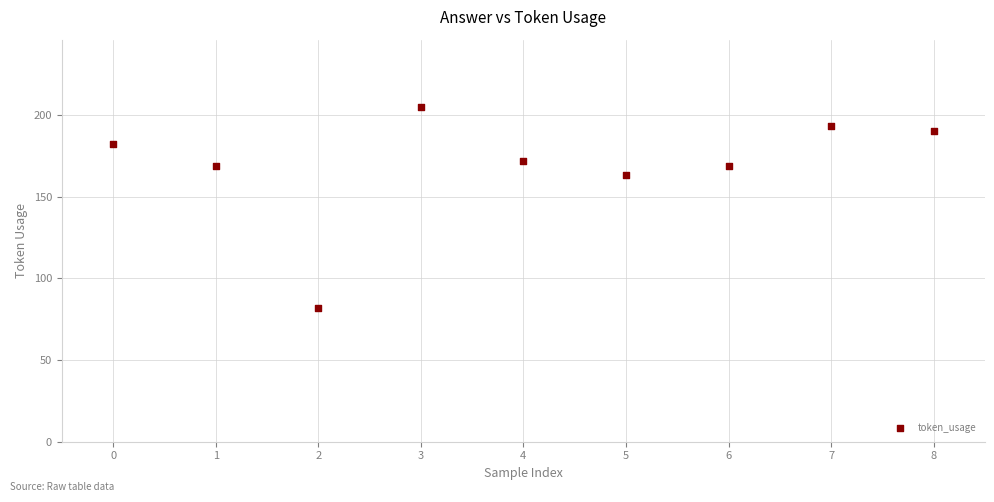

What Y value in the scatter plot is closest to 143?

163